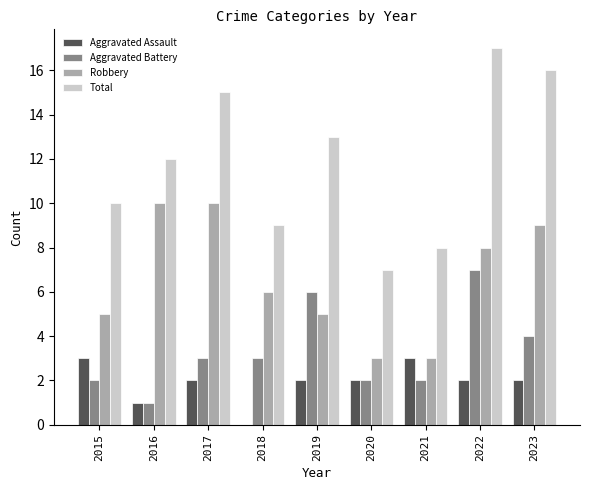

What is the maximum value for Robbery?

10